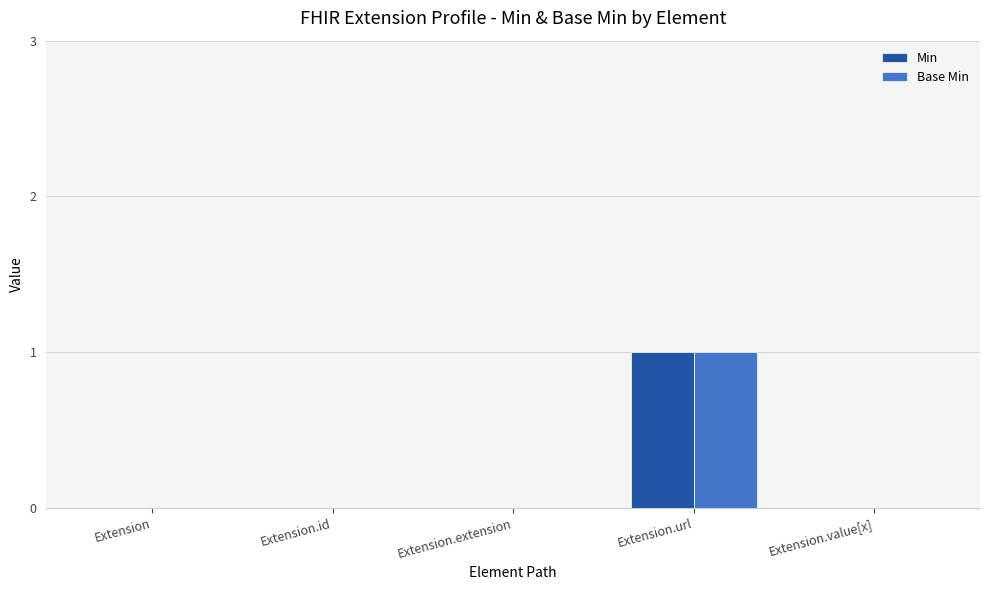

At which category does the chart reach its peak across all series?

Extension.url